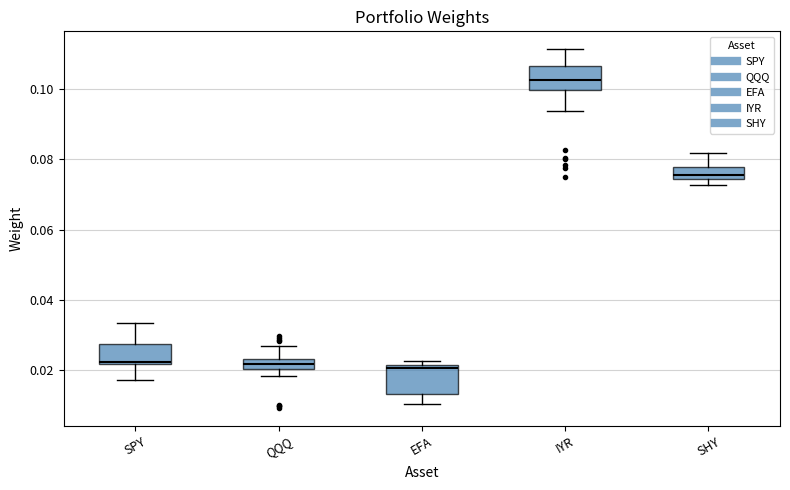

Where does the median line of the box for IYR sit on the y-axis? The values are not printed on the chart, so give them approximately, as read against the axis.

0.102